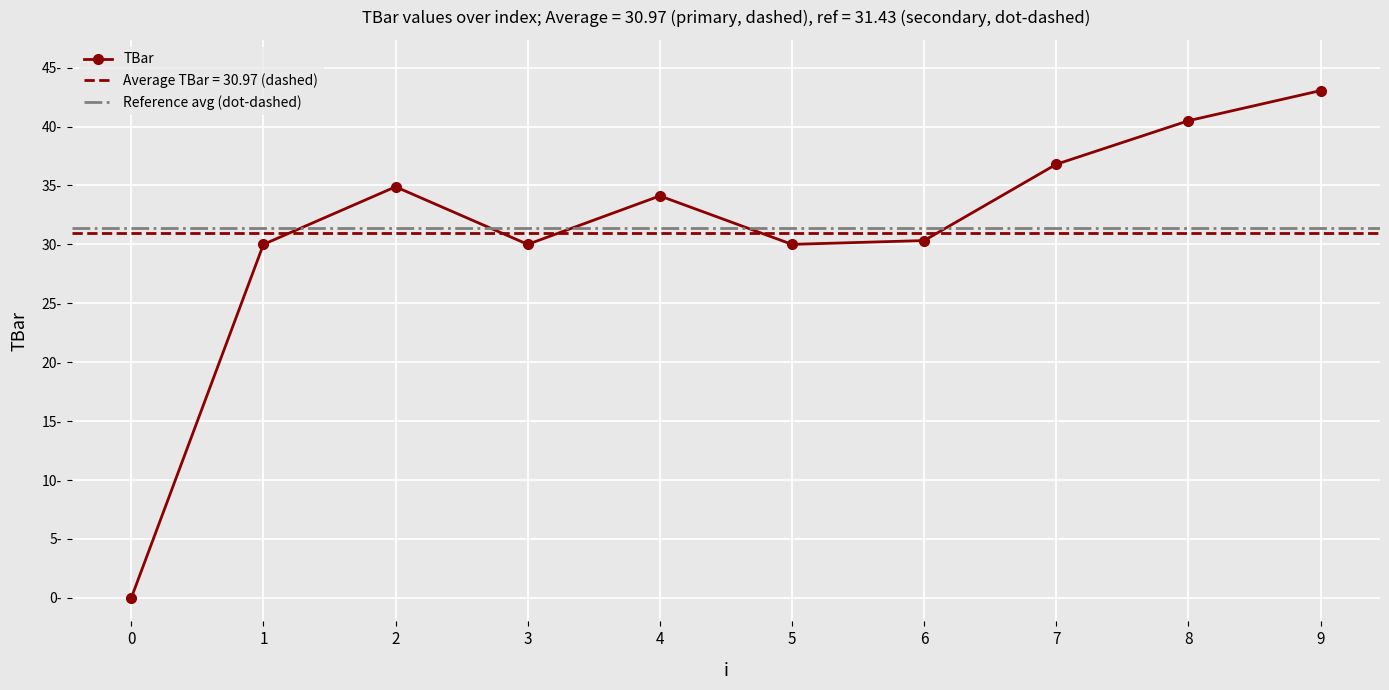

Reading left to right, transcribe all the data shown in this chart.

0=0.0	1=30.0	2=34.9	3=30.0	4=34.1	5=30.0	6=30.3	7=36.8	8=40.5	9=43.0